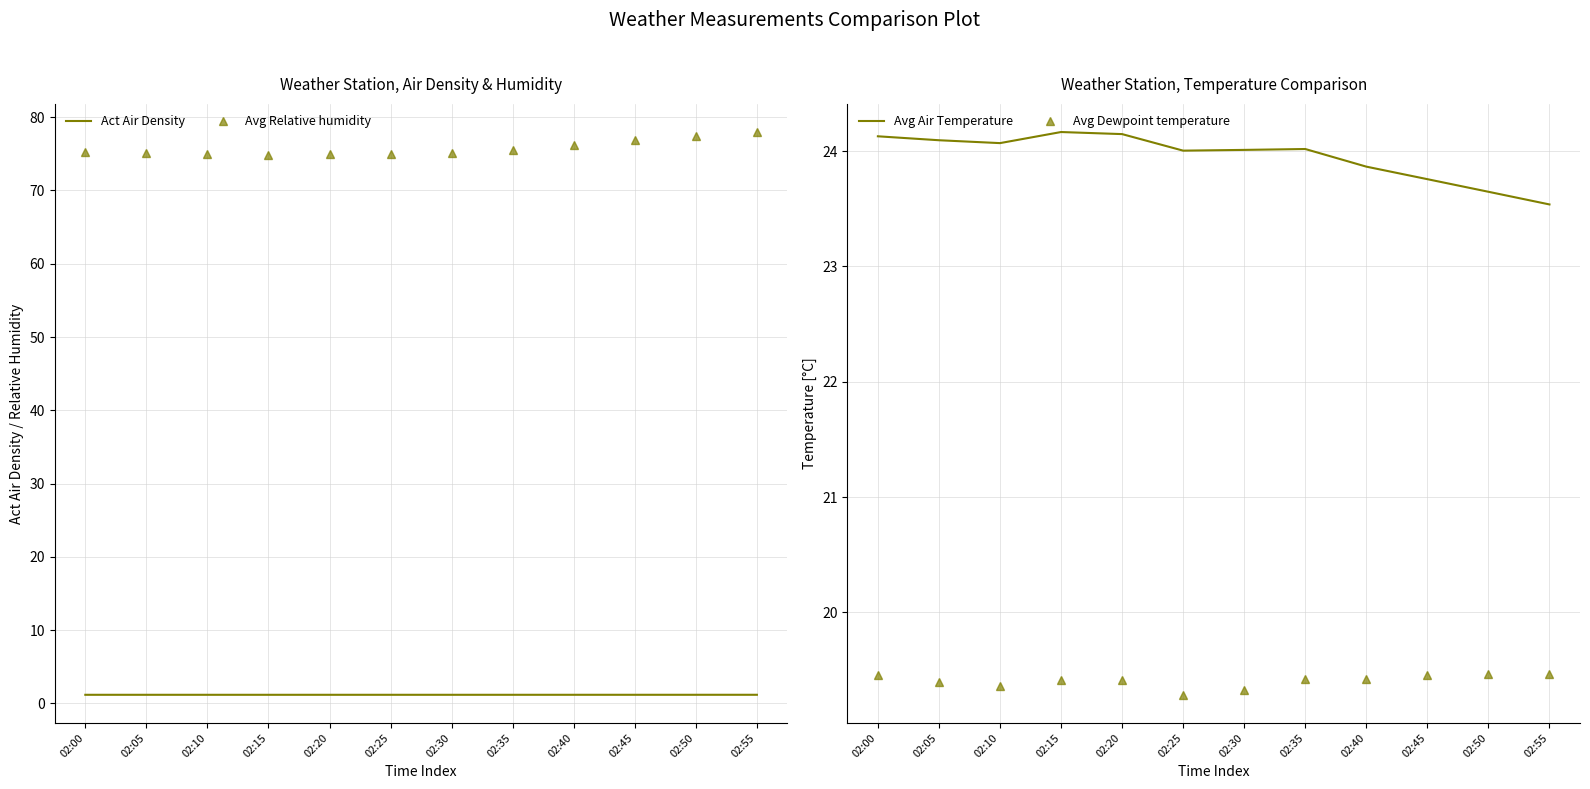

What is the total value across all series at 02:00?

120.0